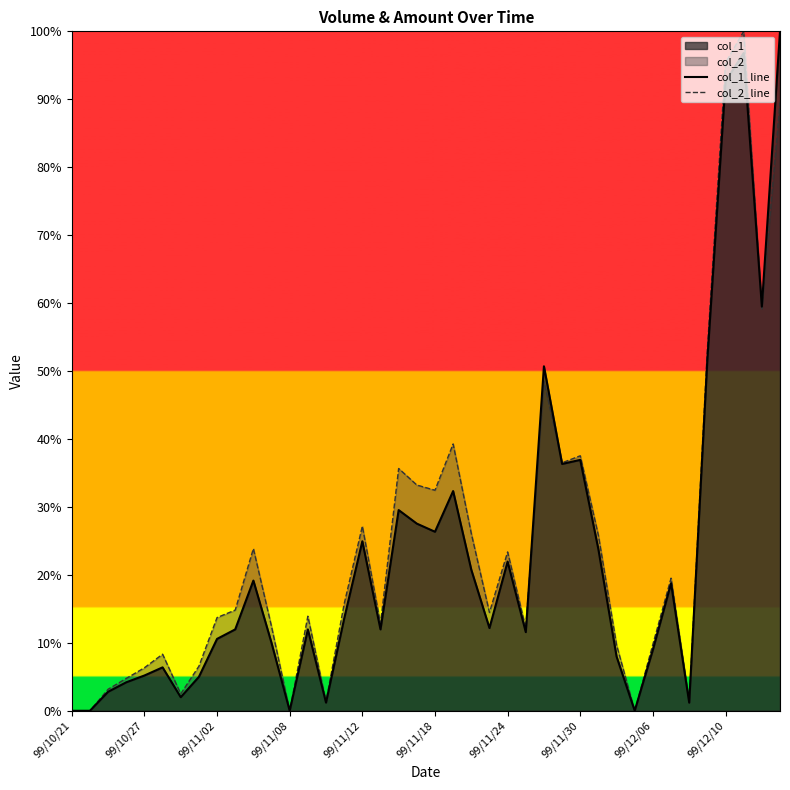

What is the maximum value shown in the chart?

100.0